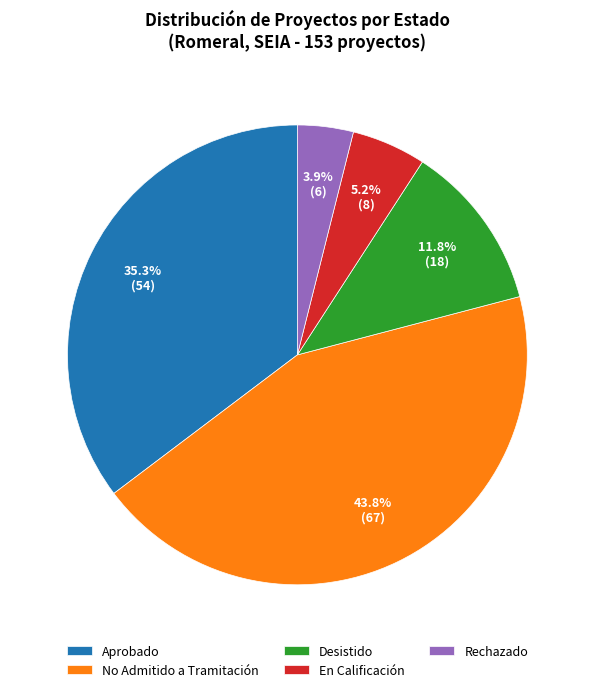

What is the smallest slice in the pie chart?

Rechazado